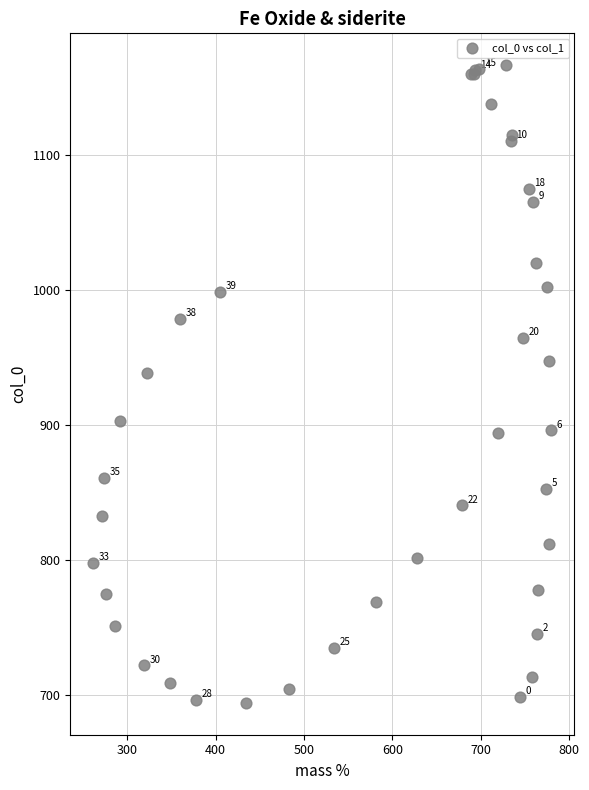

What Y value in the scatter plot is closest to 930?

938.8